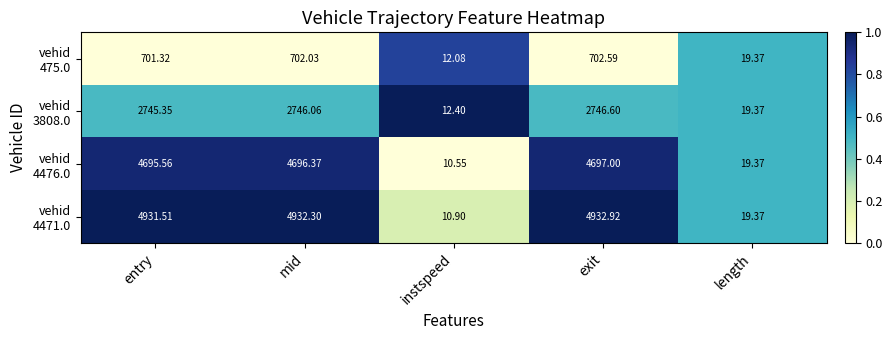

At which category does the chart reach its peak across all series?

exit